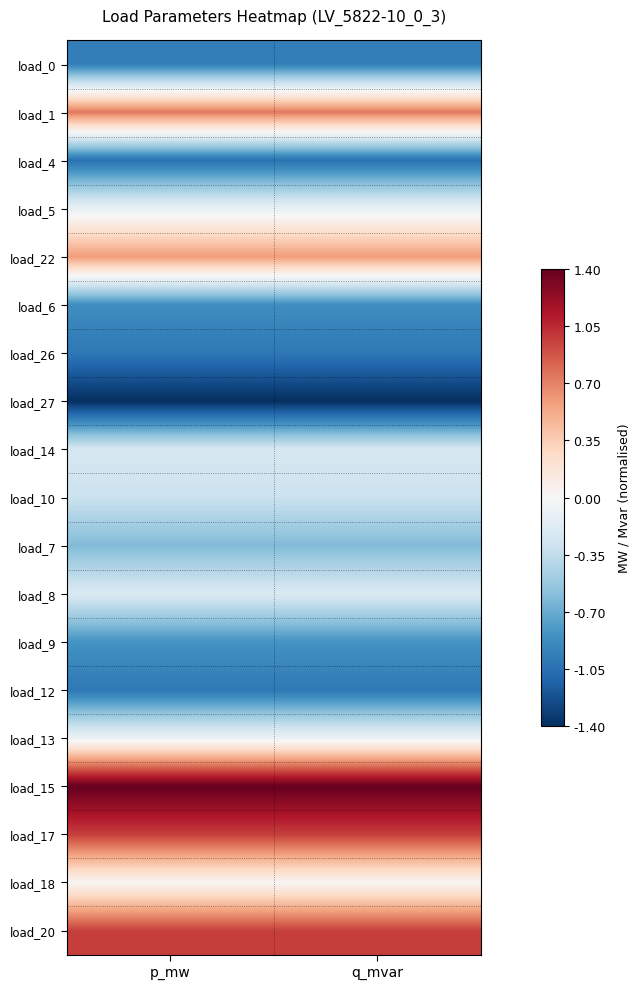

Reading right to left, what are all the values shown in this chart?

load_0: q_mvar=-1.0	p_mw=-1.0
load_1: q_mvar=0.7	p_mw=0.7
load_4: q_mvar=-1.0	p_mw=-1.0
load_5: q_mvar=-0.1	p_mw=-0.1
load_22: q_mvar=0.6	p_mw=0.6
load_6: q_mvar=-0.9	p_mw=-0.9
load_26: q_mvar=-1.0	p_mw=-1.0
load_27: q_mvar=-1.4	p_mw=-1.4
load_14: q_mvar=-0.2	p_mw=-0.2
load_10: q_mvar=-0.3	p_mw=-0.3
load_7: q_mvar=-0.6	p_mw=-0.6
load_8: q_mvar=-0.2	p_mw=-0.2
load_9: q_mvar=-0.8	p_mw=-0.8
load_12: q_mvar=-1.0	p_mw=-1.0
load_13: q_mvar=-0.1	p_mw=-0.1
load_15: q_mvar=1.4	p_mw=1.4
load_17: q_mvar=1.0	p_mw=1.0
load_18: q_mvar=0.0	p_mw=0.0
load_20: q_mvar=1.0	p_mw=1.0